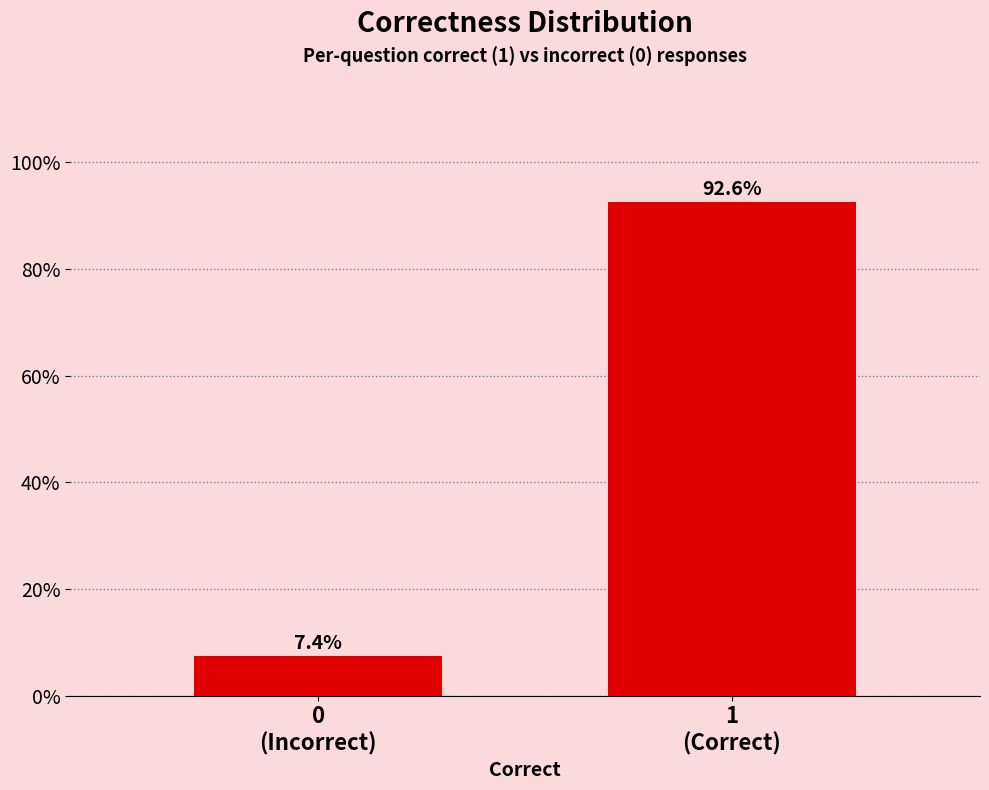

Reading left to right, what are all the values shown in this chart?

7.4	92.6